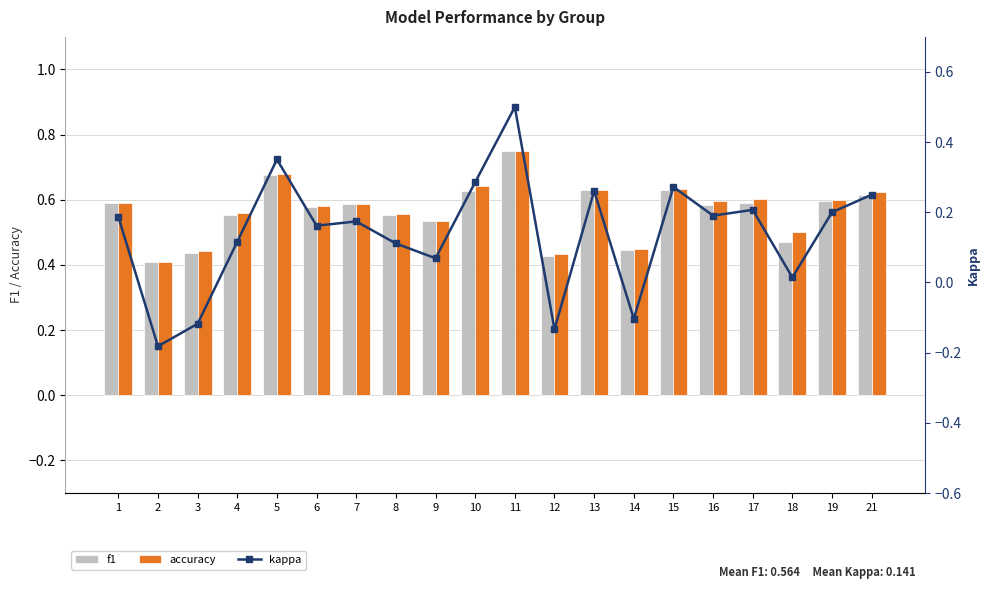

What is the maximum value shown in the chart?

0.8